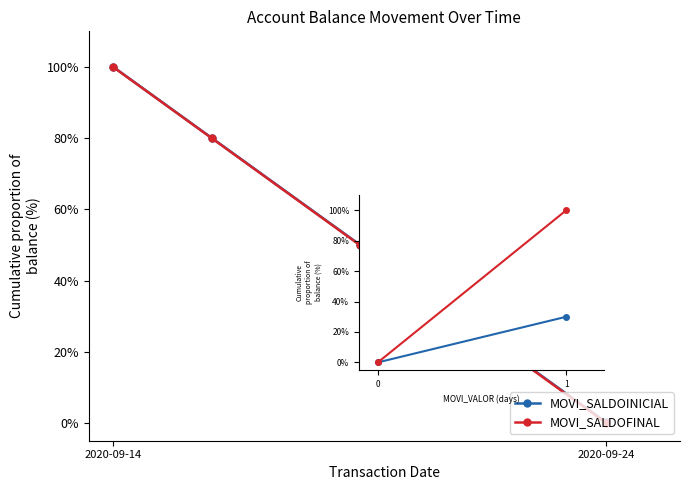

Which series has the widest spread of values?

MOVI_SALDOFINAL